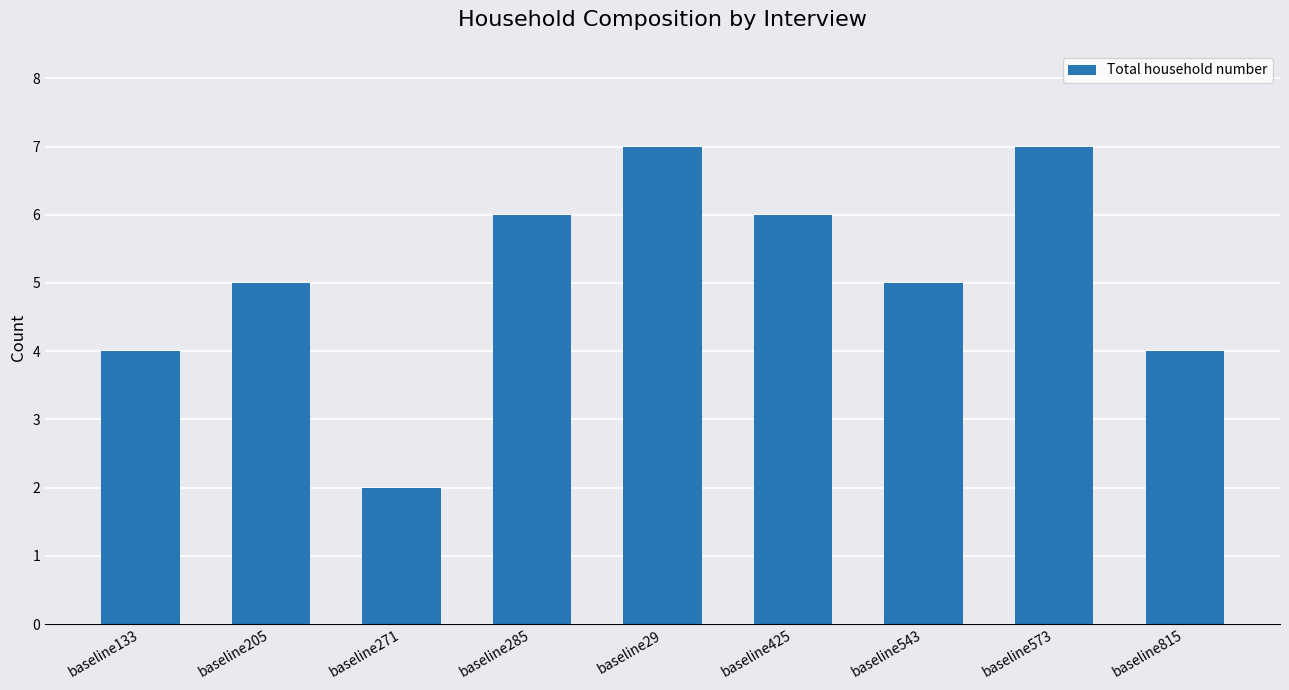

How many categories are shown in the chart?

9